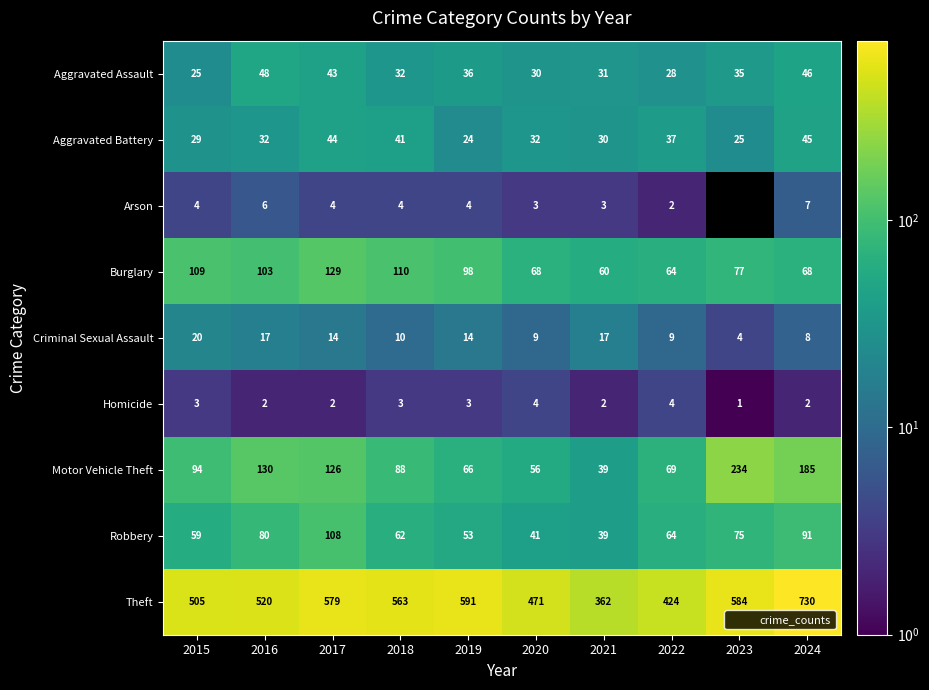

Is the value of Theft at 2016 greater than the value of Aggravated Battery at 2023?

Yes